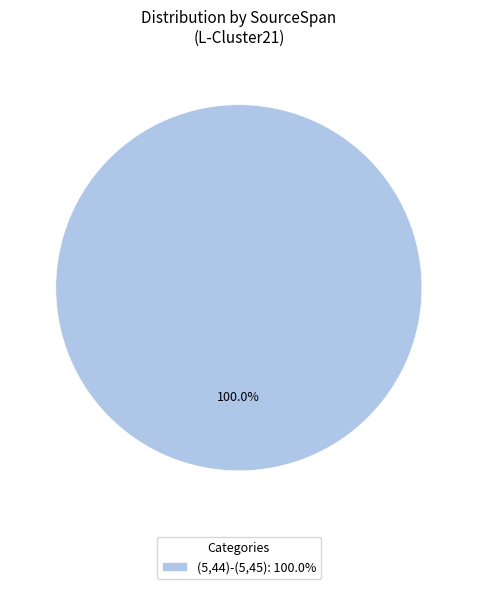

Which category accounts for the majority?

(5,44)-(5,45): 100.0%